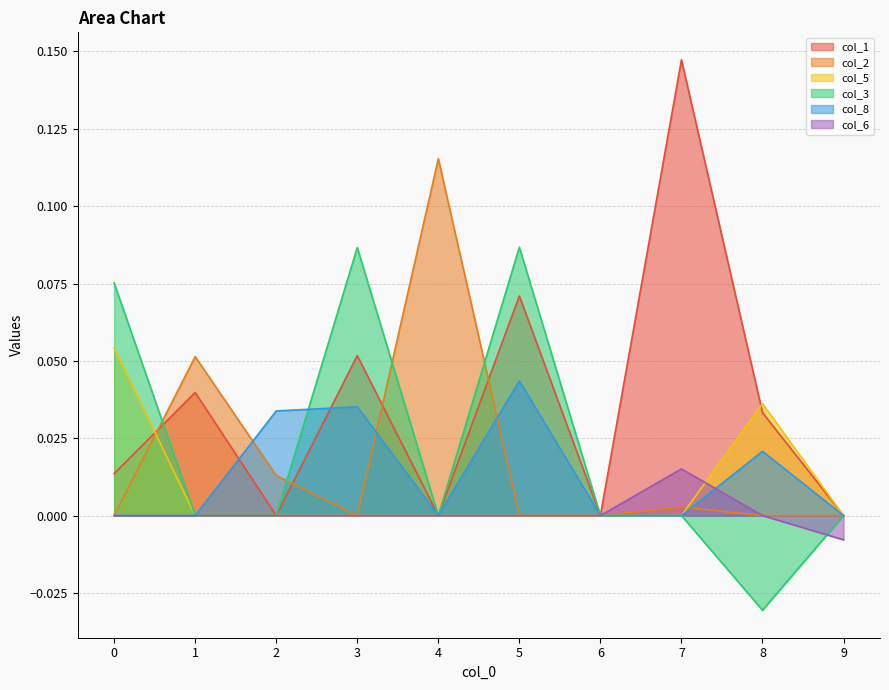

The col_5 series shows 0.0 at 1. True or false?

True